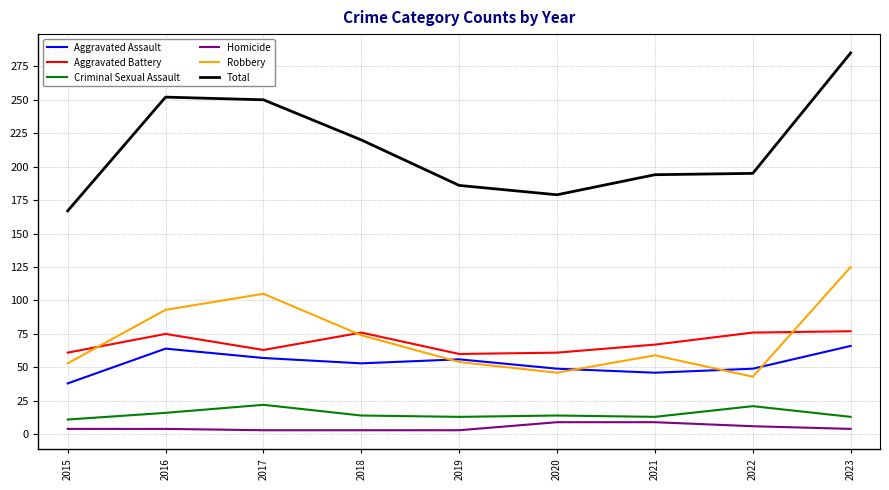

Rank the series by their maximum value, from highest to lowest.

Total, Robbery, Aggravated Battery, Aggravated Assault, Criminal Sexual Assault, Homicide